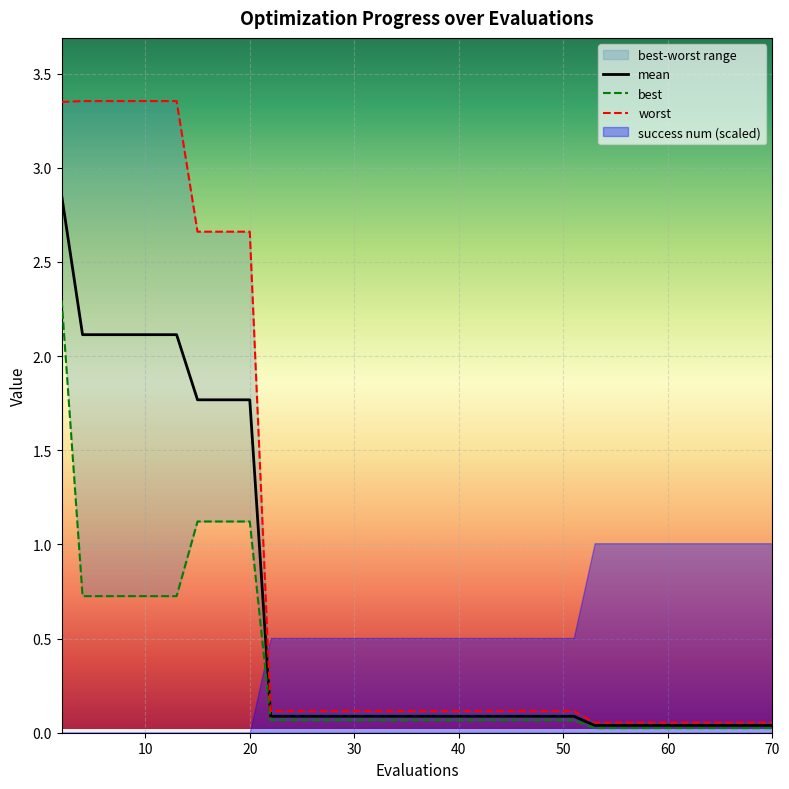

How many lines are shown in the chart?

3